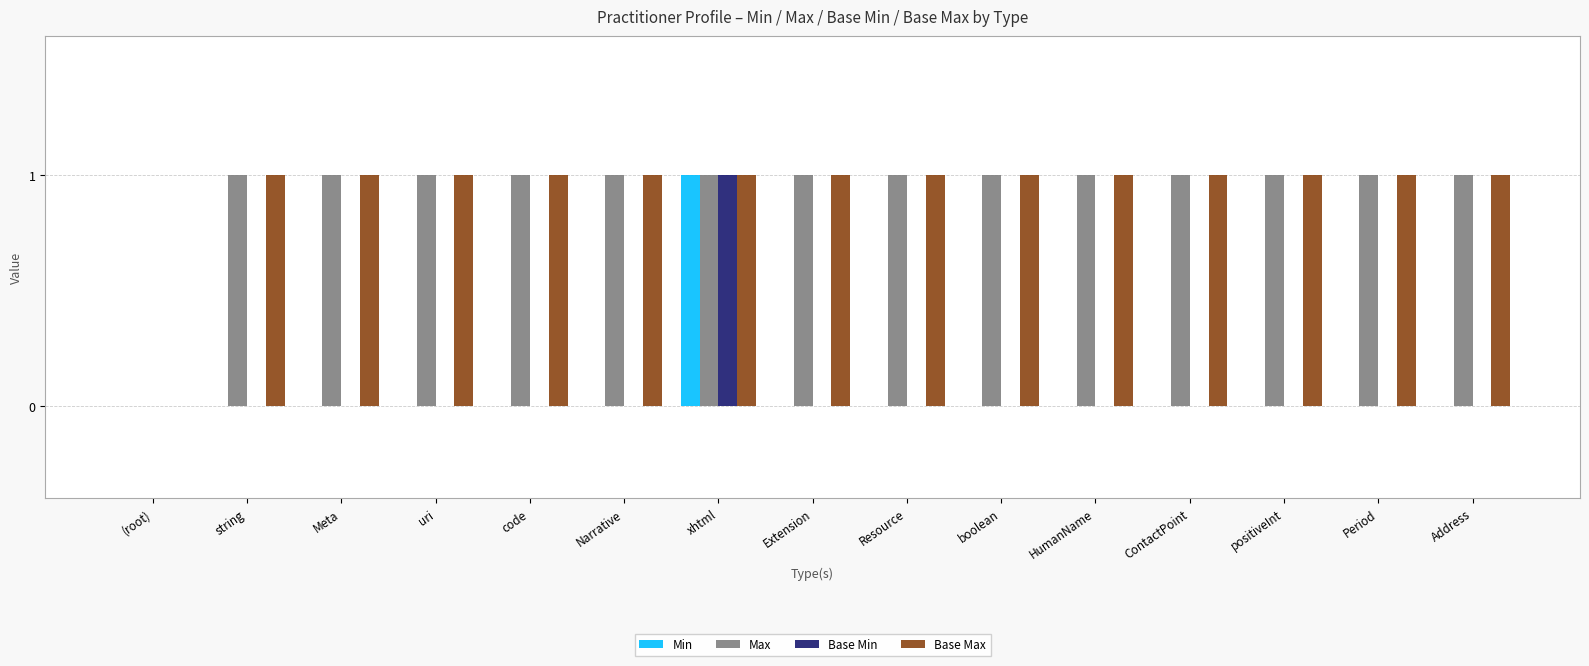

What is the greatest value displayed?

1